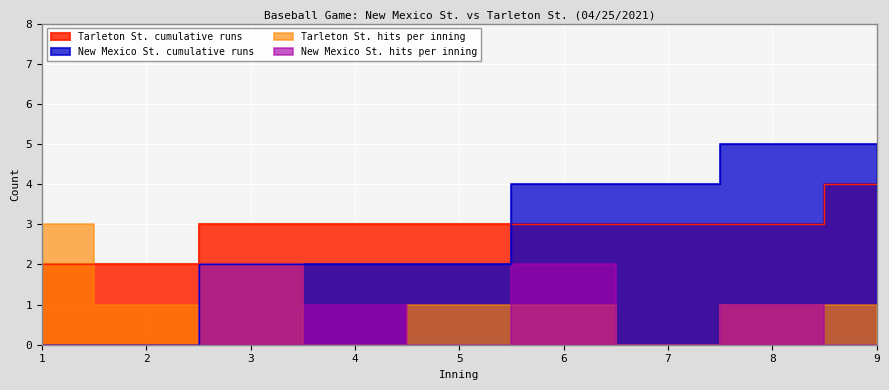

Reading left to right, list all the values displayed in this chart.

Tarleton St. cumulative runs: 2	2	3	3	3	3	3	3	4
New Mexico St. cumulative runs: 0	0	2	2	2	4	4	5	5